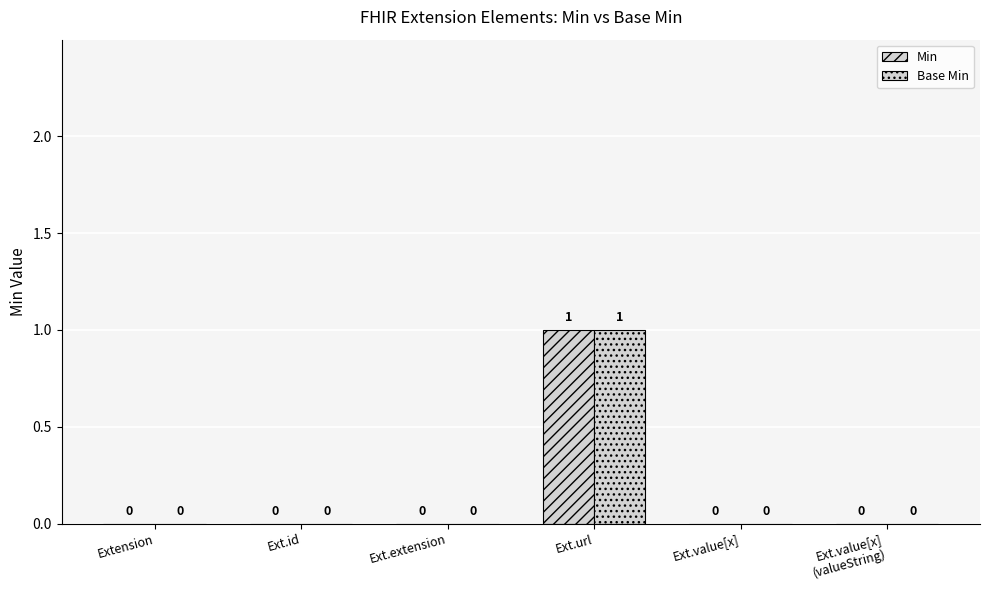

Reading left to right, transcribe all the data shown in this chart.

Min: 0	0	0	1	0	0
Base Min: 0	0	0	1	0	0